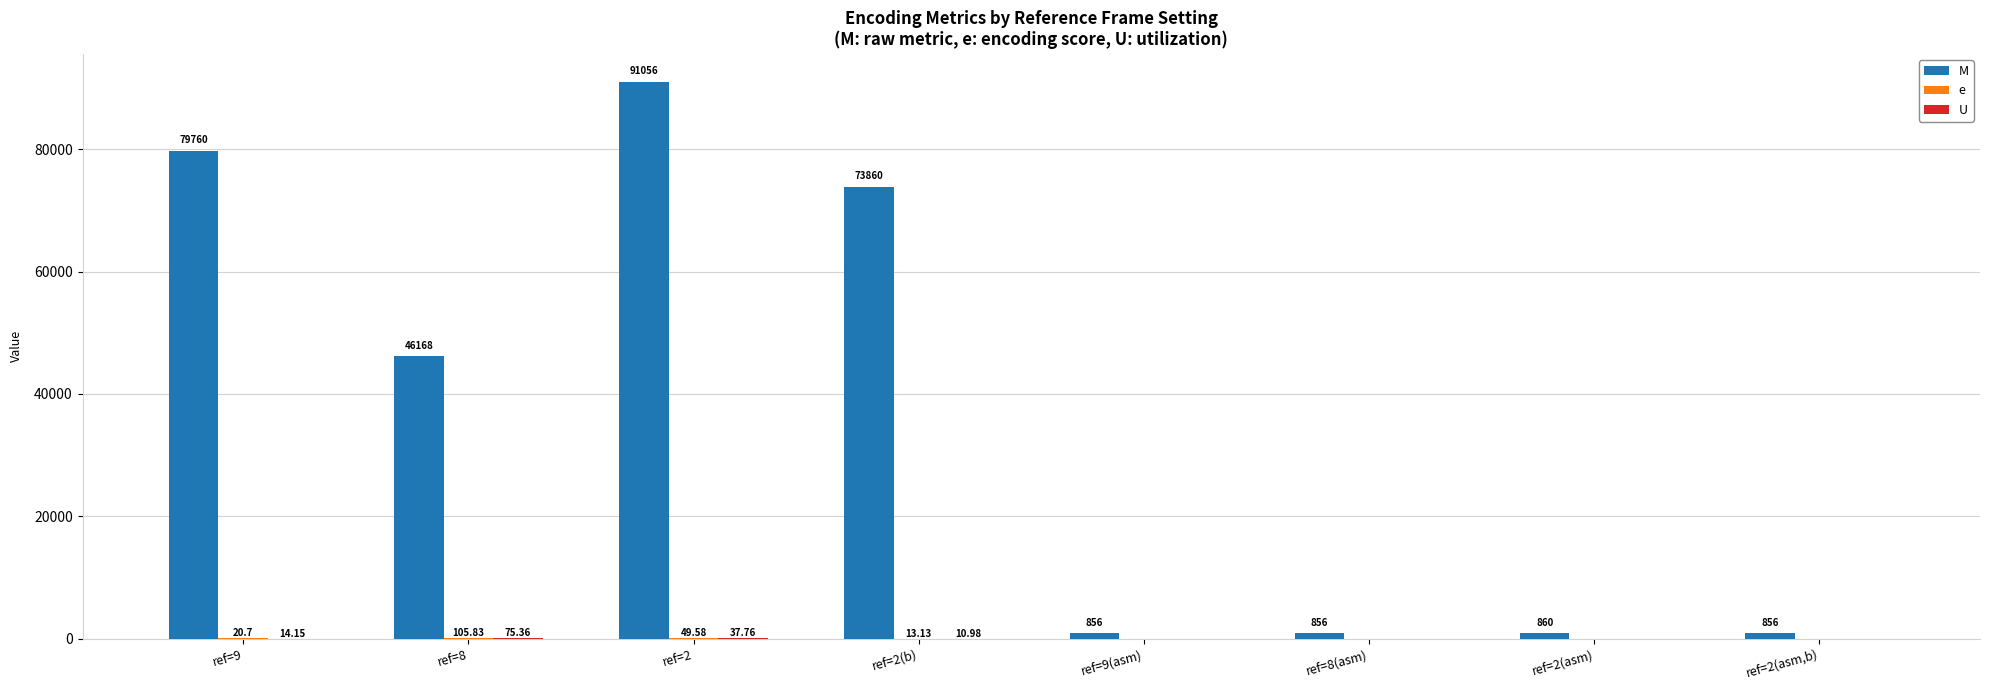

At how many categories does at least one series exceed 73223?

3